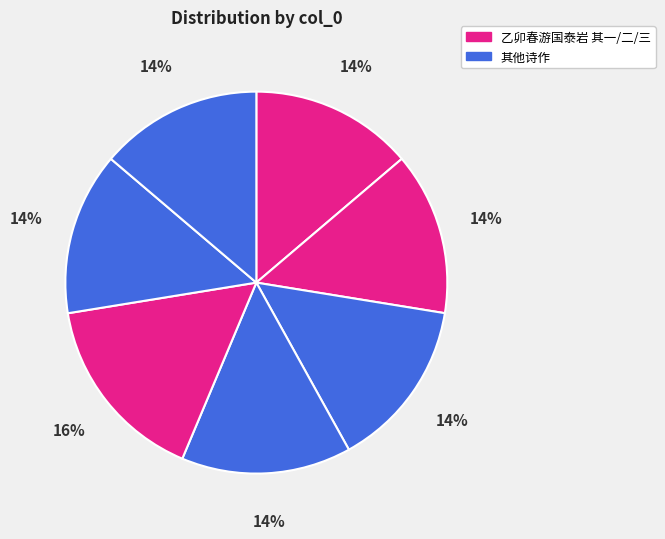

Which category has the biggest portion of the pie?

乙卯春游国泰岩